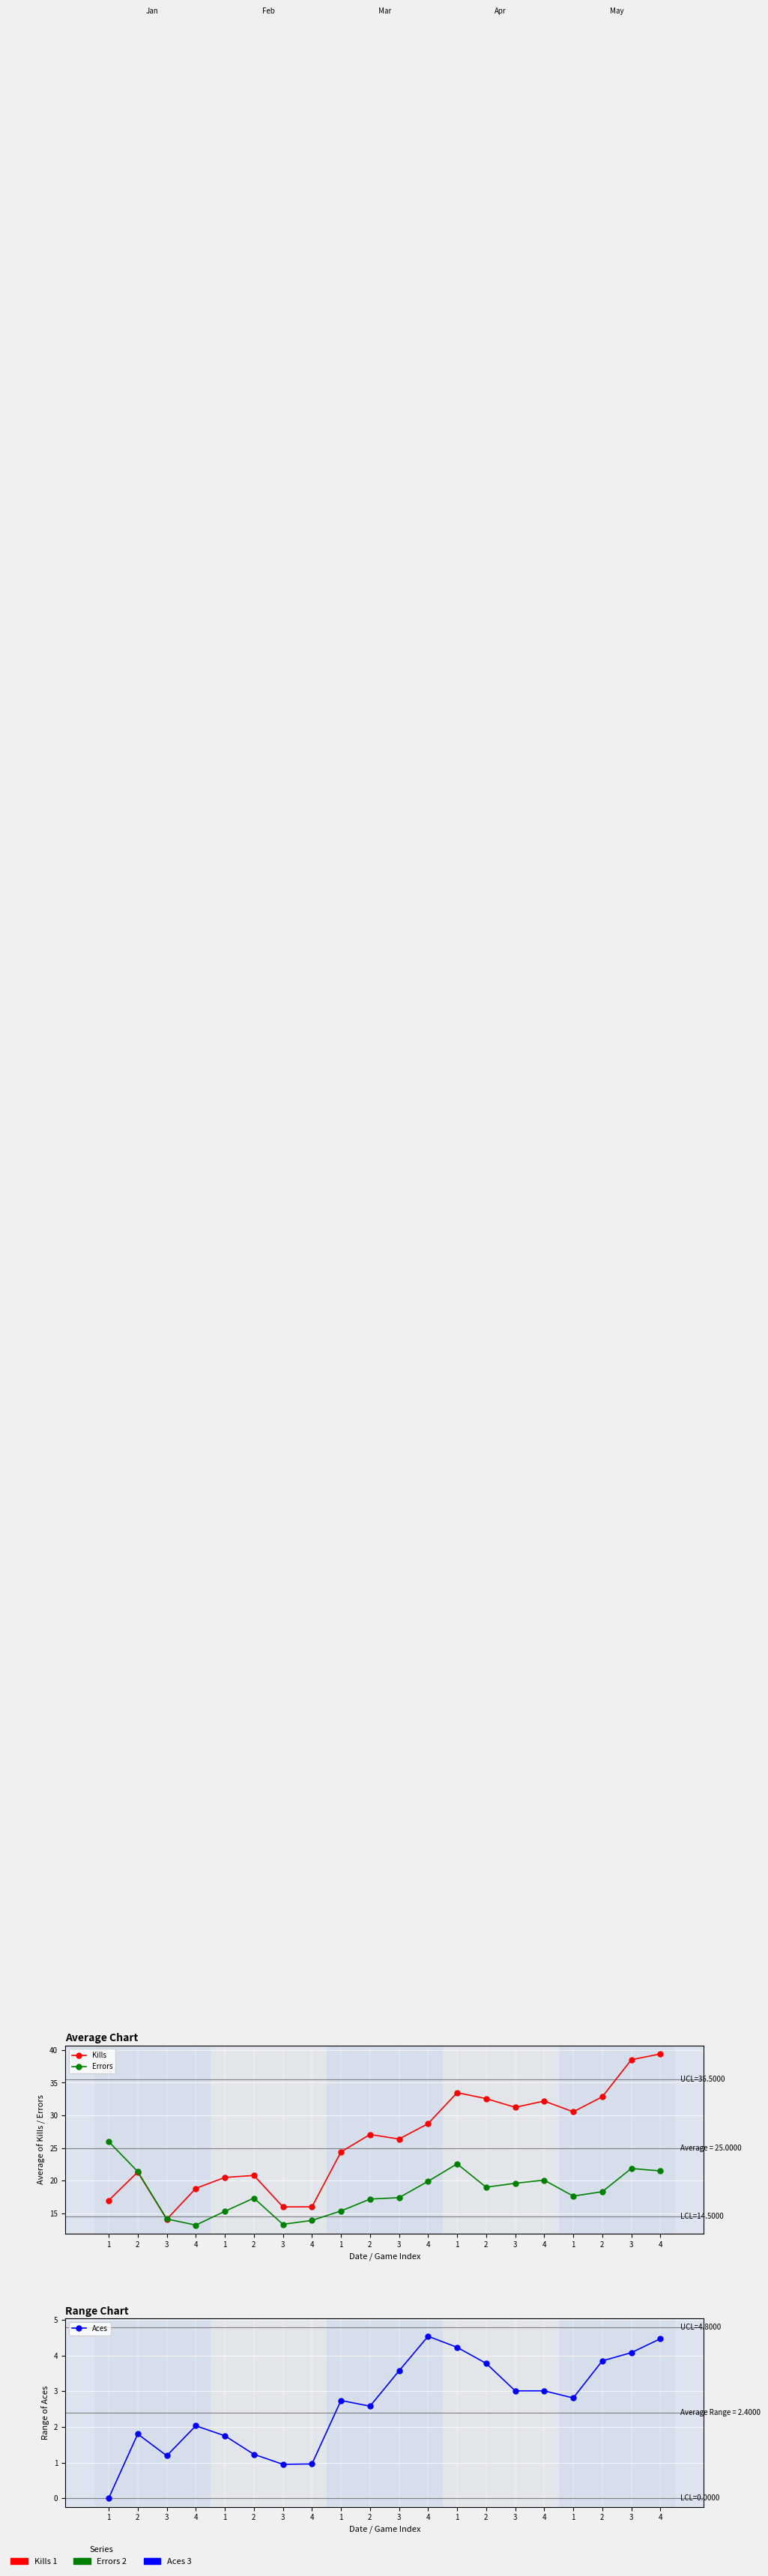

Reading left to right, transcribe all the data shown in this chart.

Kills: 1=17.0	2=21.3	3=14.1	4=18.8	1=20.5	2=20.8	3=16.0	4=16.0	1=24.4	2=27.1	3=26.4	4=28.7	1=33.5	2=32.6	3=31.2	4=32.2	1=30.6	2=32.9	3=38.5	4=39.4
Errors: 1=26.0	2=21.4	3=14.2	4=13.2	1=15.3	2=17.4	3=13.3	4=13.9	1=15.4	2=17.2	3=17.4	4=19.9	1=22.6	2=19.0	3=19.6	4=20.1	1=17.7	2=18.3	3=21.9	4=21.5
Aces: 1=0.0	2=1.8	3=1.2	4=2.0	1=1.8	2=1.2	3=0.9	4=1.0	1=2.7	2=2.6	3=3.6	4=4.5	1=4.2	2=3.8	3=3.0	4=3.0	1=2.8	2=3.9	3=4.1	4=4.5